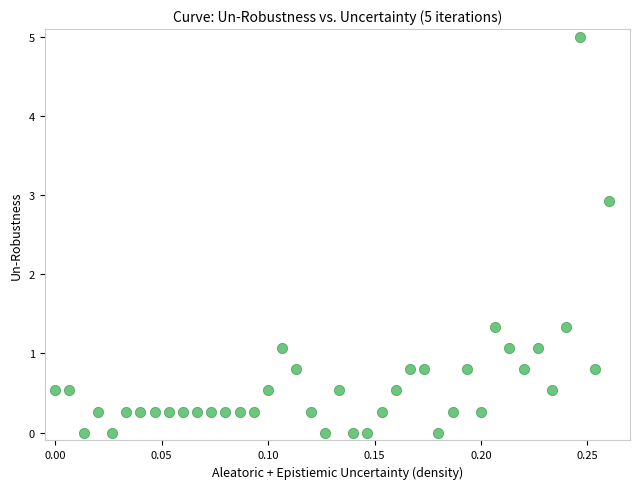

What is the range of X values (max minus min)?

0.3